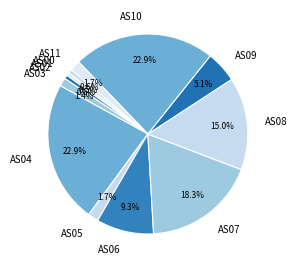

To the nearest percent, what is the difference between the largest and smallest slice percentages?

22%